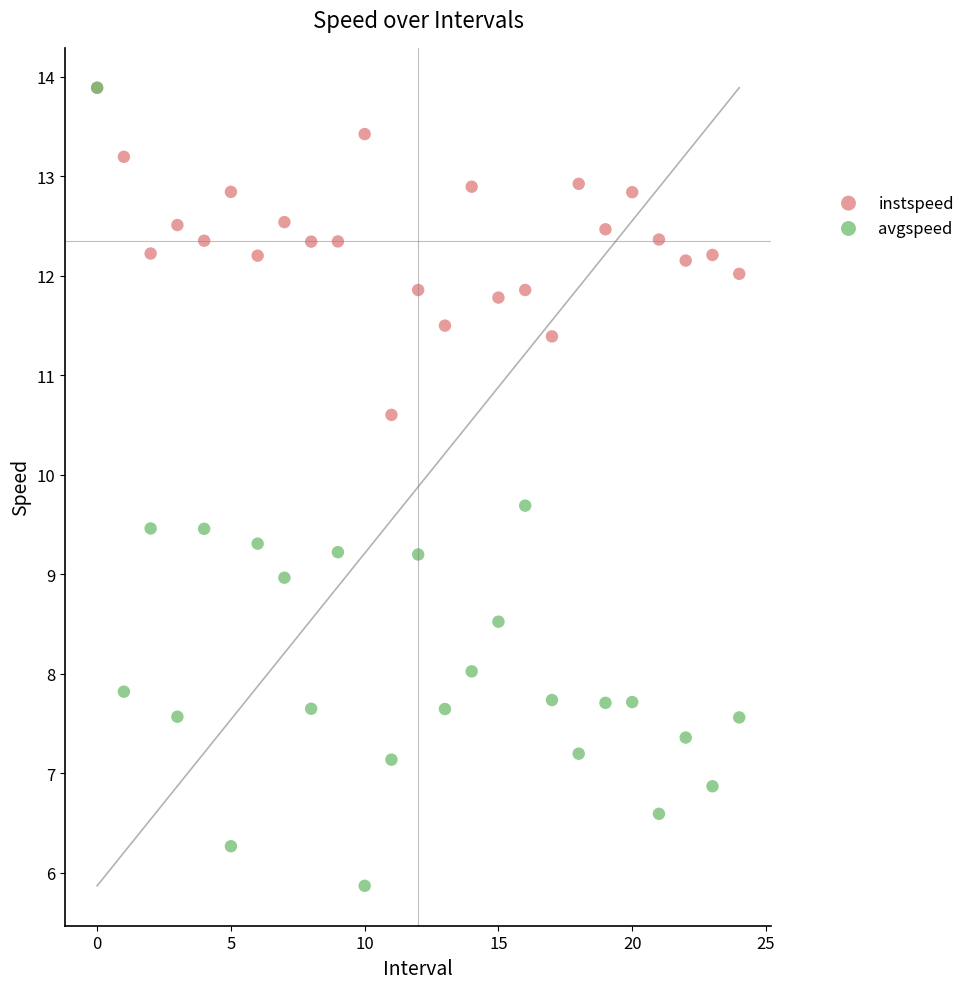

What are all the series names shown in the legend?

instspeed, avgspeed